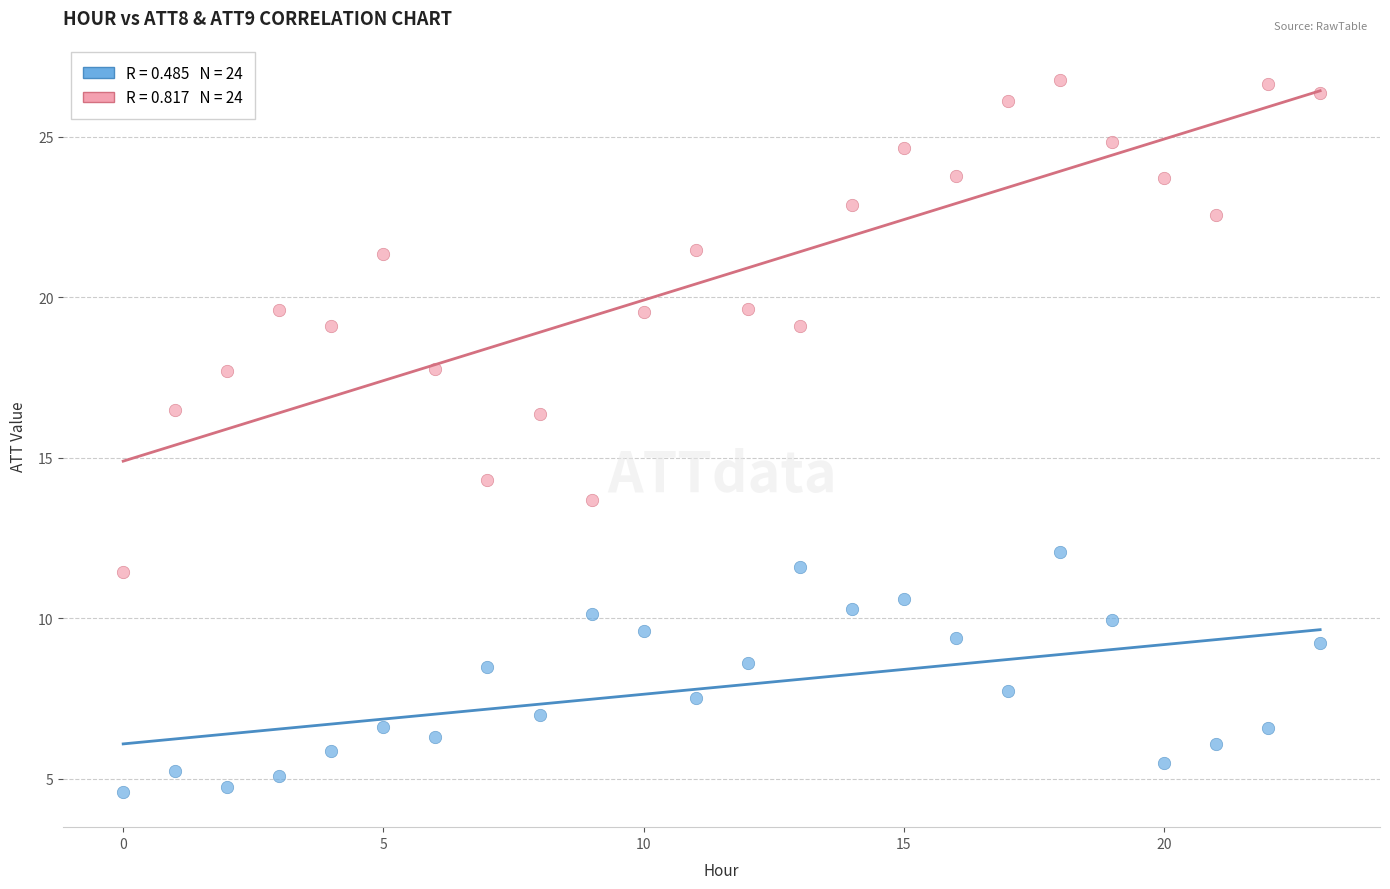

Across all series, what Y value is closest to 15?

14.3